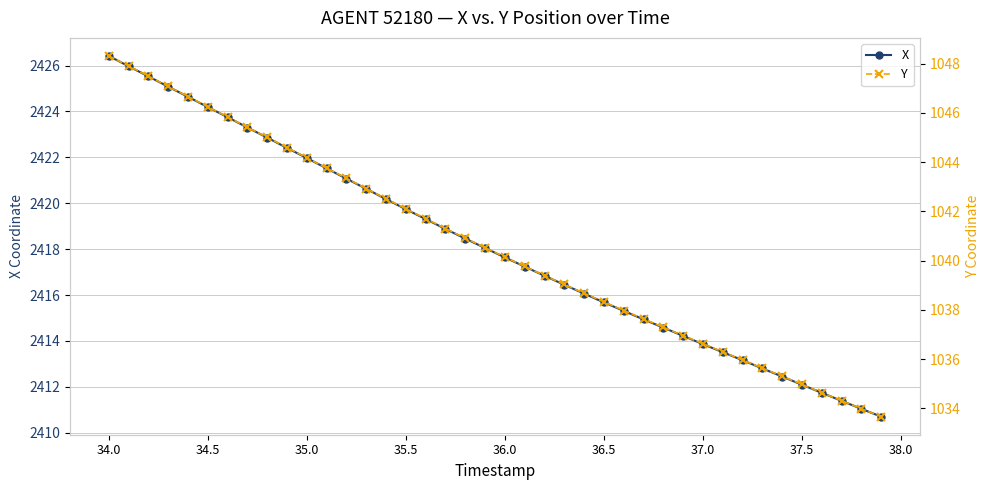

What is the maximum value for X?

2426.4